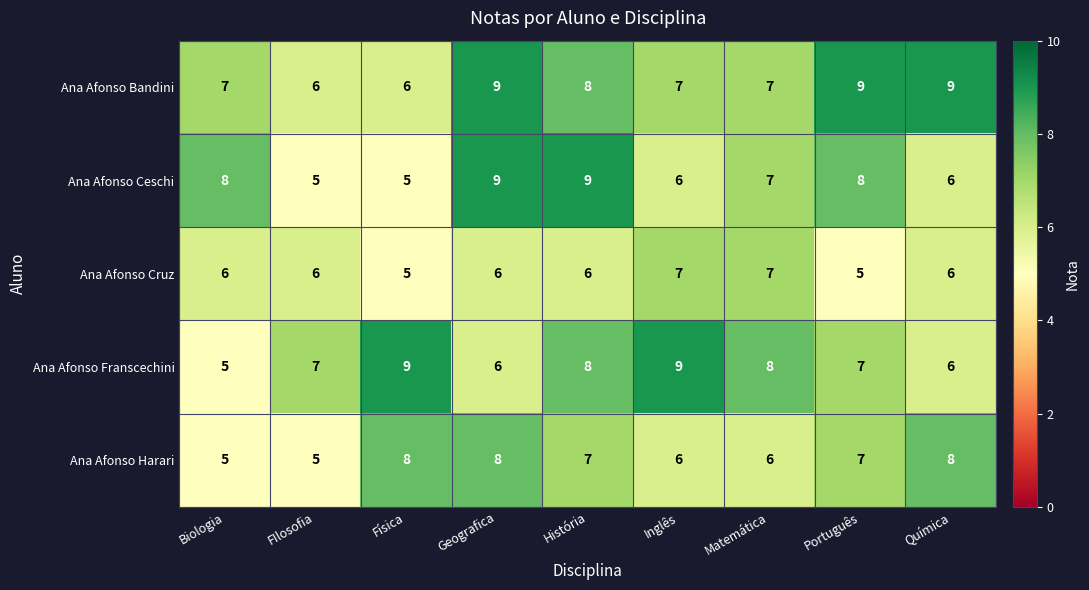

True or false: Ana Afonso Ceschi has a value of 8 at Química.

False